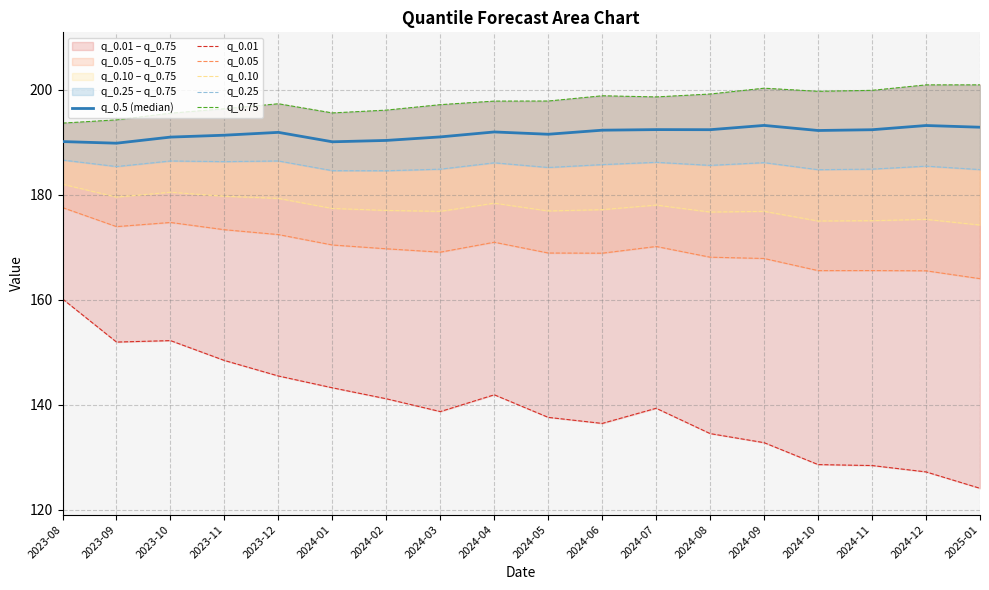

Which category has the highest value across all series?

2025-01